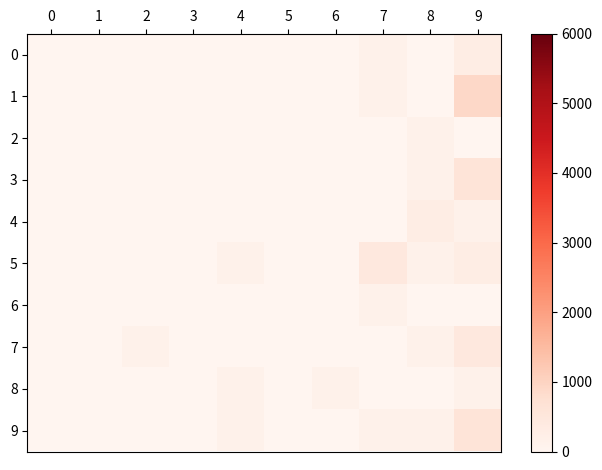

Rank the series at 8 from highest to lowest value.

4, 2, 3, 5, 7, 9, 0, 1, 6, 8